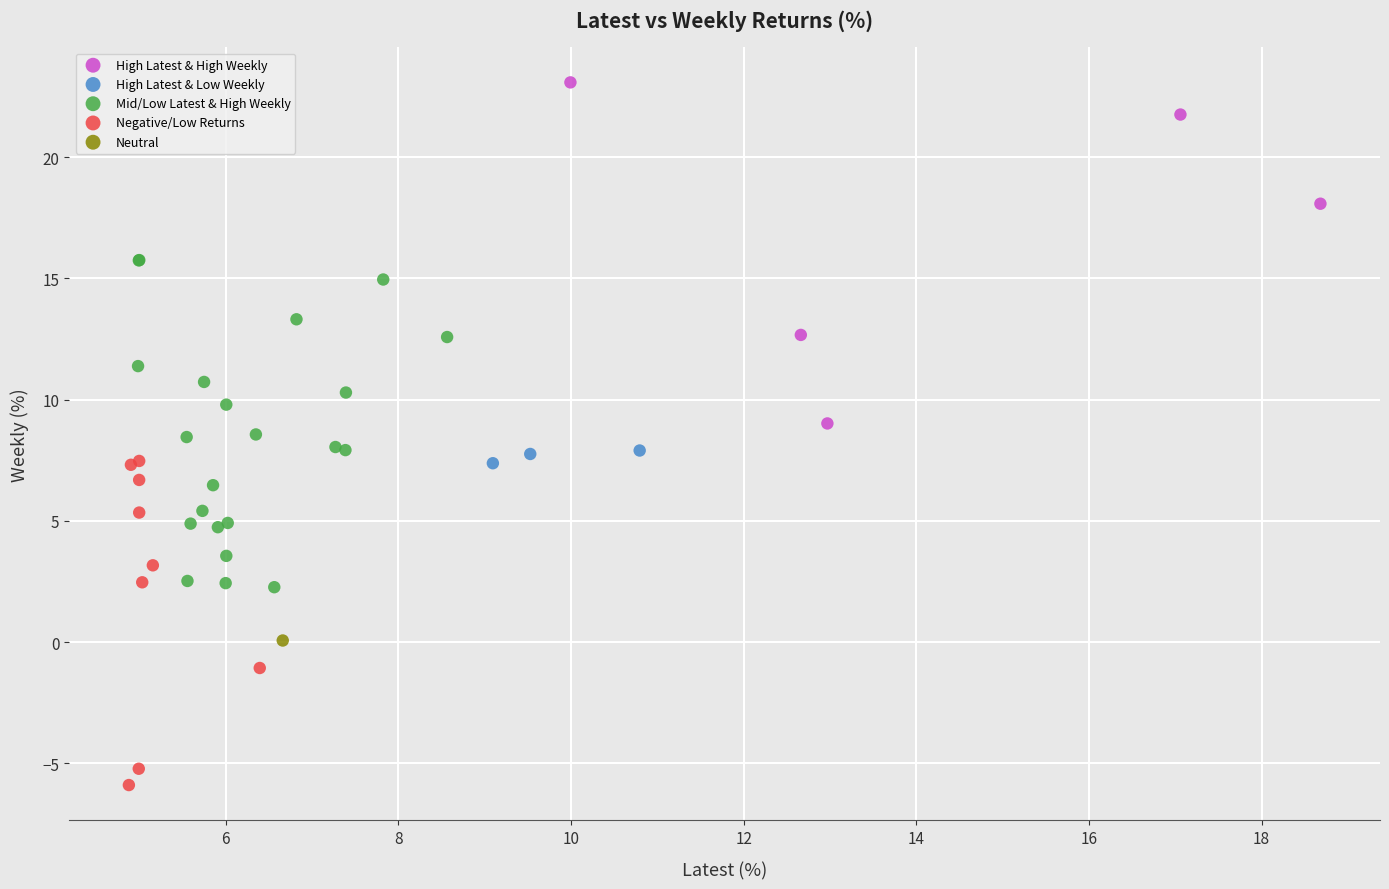

What are all the series names shown in the legend?

High Latest & High Weekly, High Latest & Low Weekly, Mid/Low Latest & High Weekly, Negative/Low Returns, Neutral